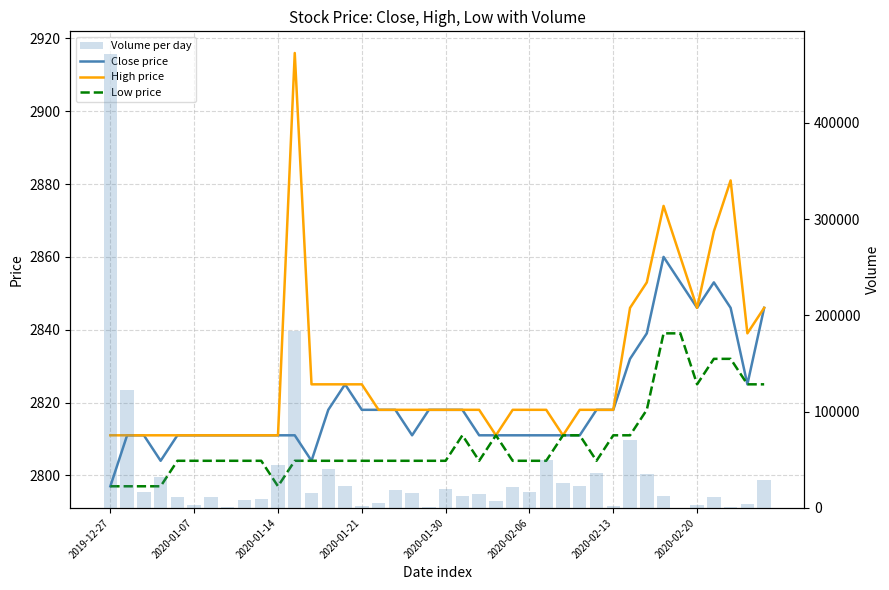

What is the lowest value of the Low price series?

2797